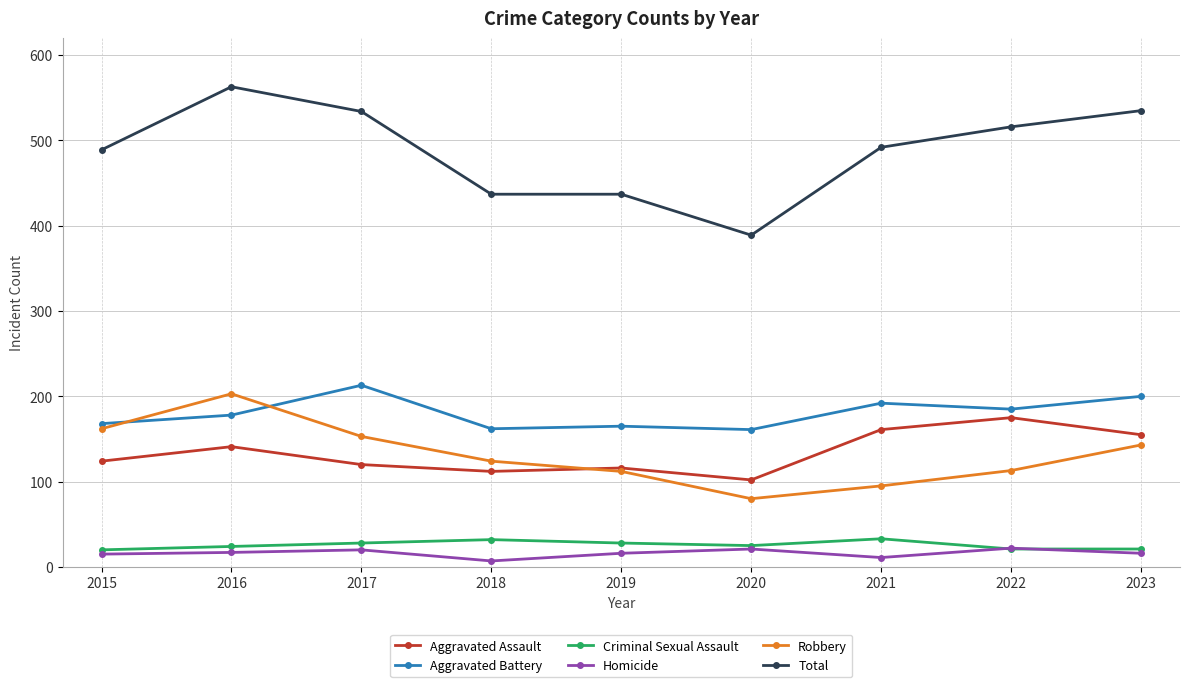

Is the value of Robbery at 2022 greater than the value of Total at 2017?

No